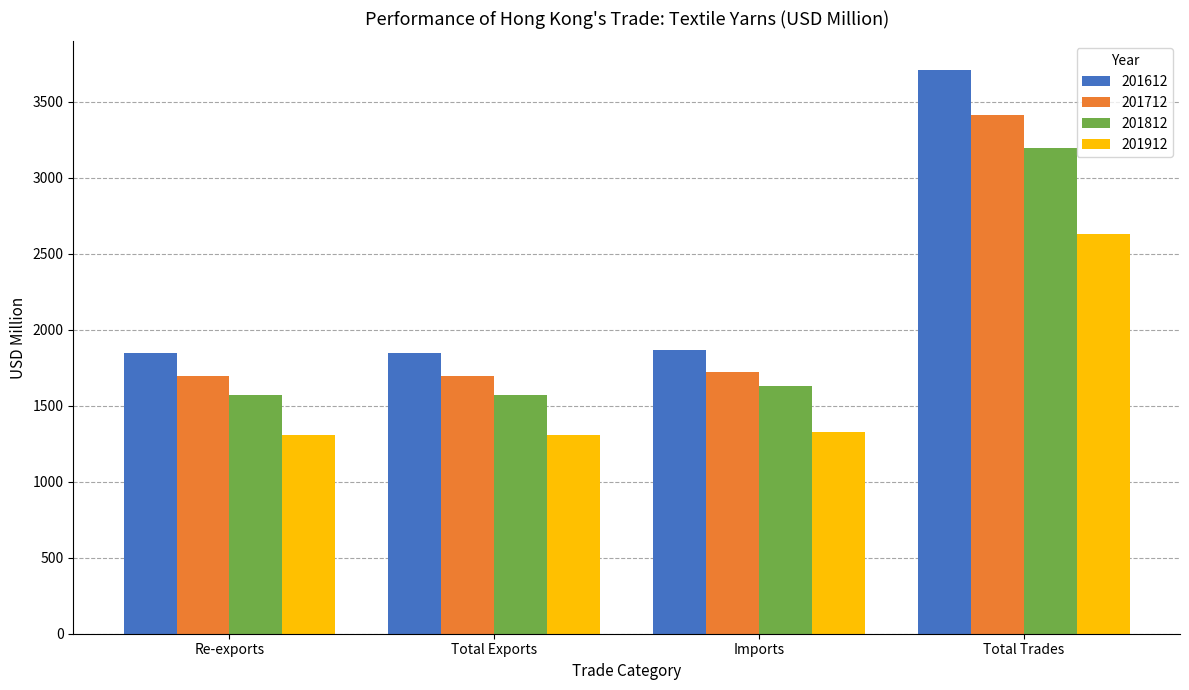

True or false: 201612 has a value of 1844.5 at Total Exports.

True